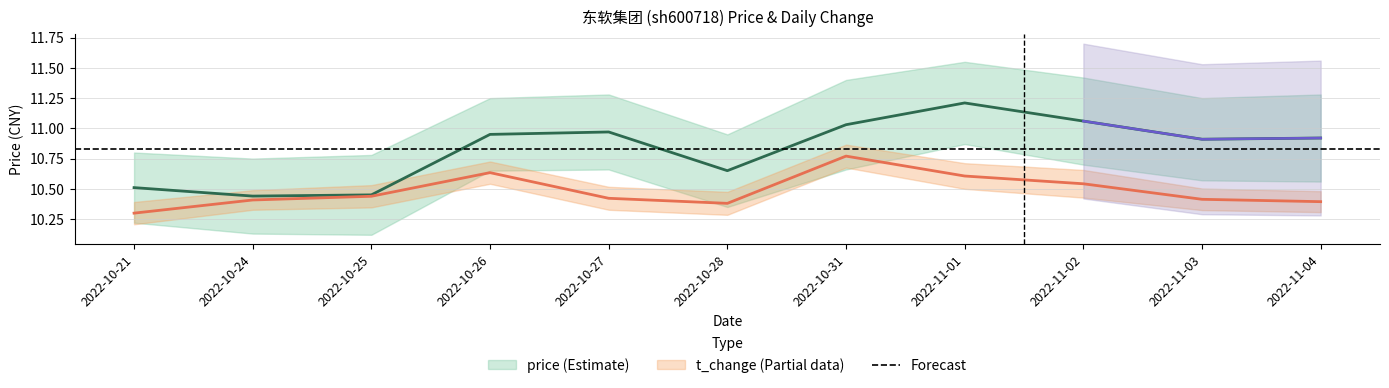

True or false: t_change has more than 0 points higher than both neighbors.

True